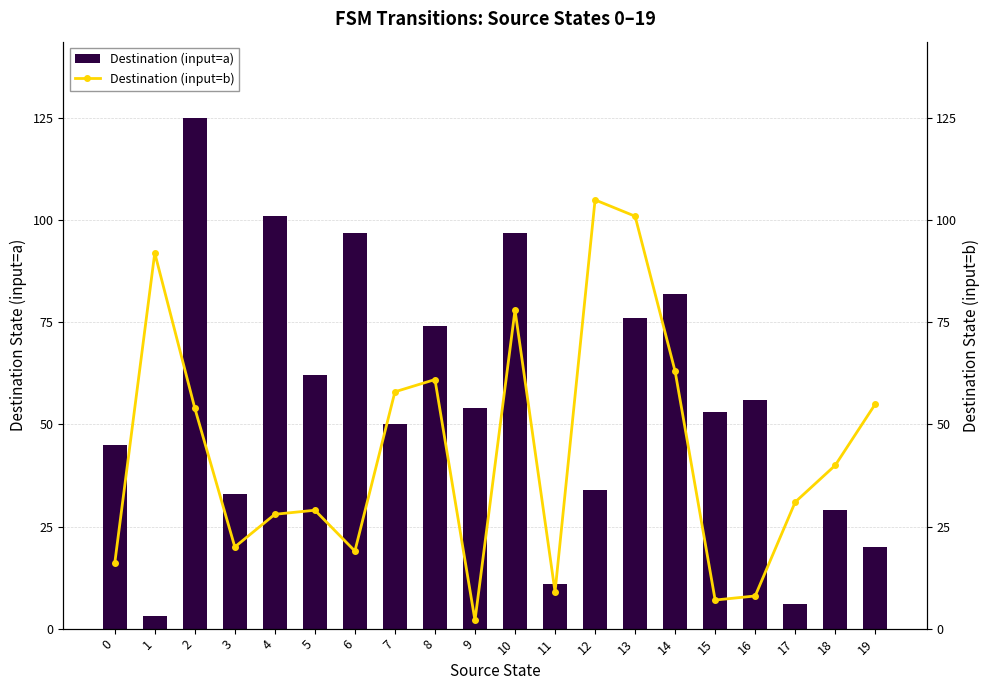

Where is Destination (input=a) nearest to the value 64?

5